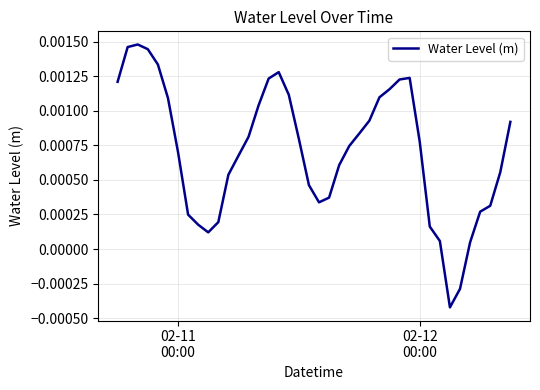

How many interior local peaks (higher than both neighbors) does the data have?

3